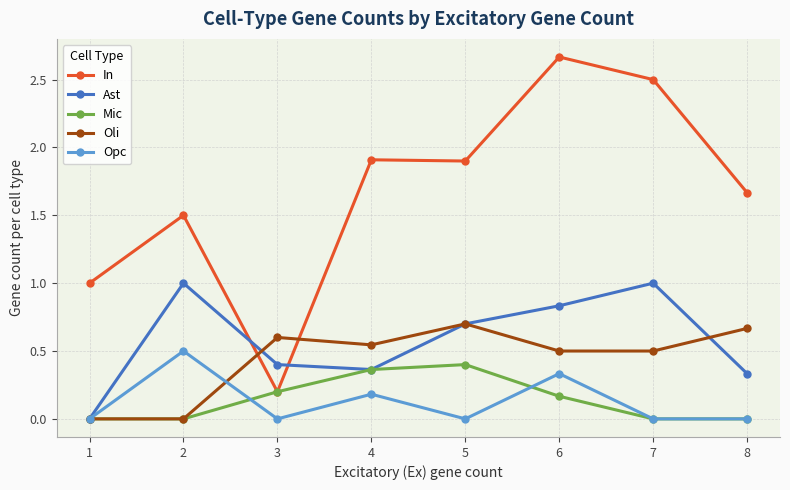

In Opc, how many points are higher than both neighbors (excluding endpoints)?

3